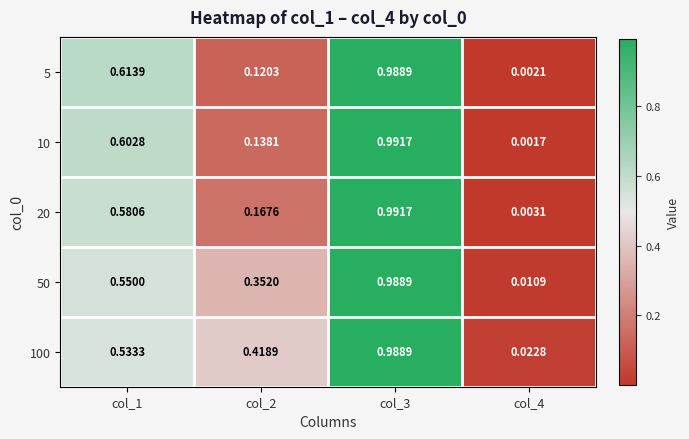

Is the value of 50 at col_4 greater than the value of 100 at col_1?

No